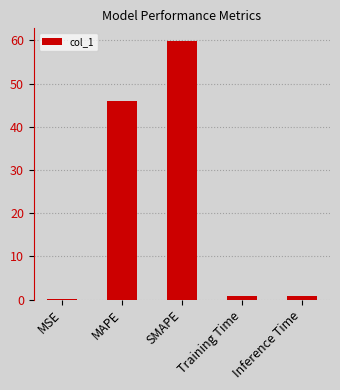

What value does the data have at SMAPE?

59.8